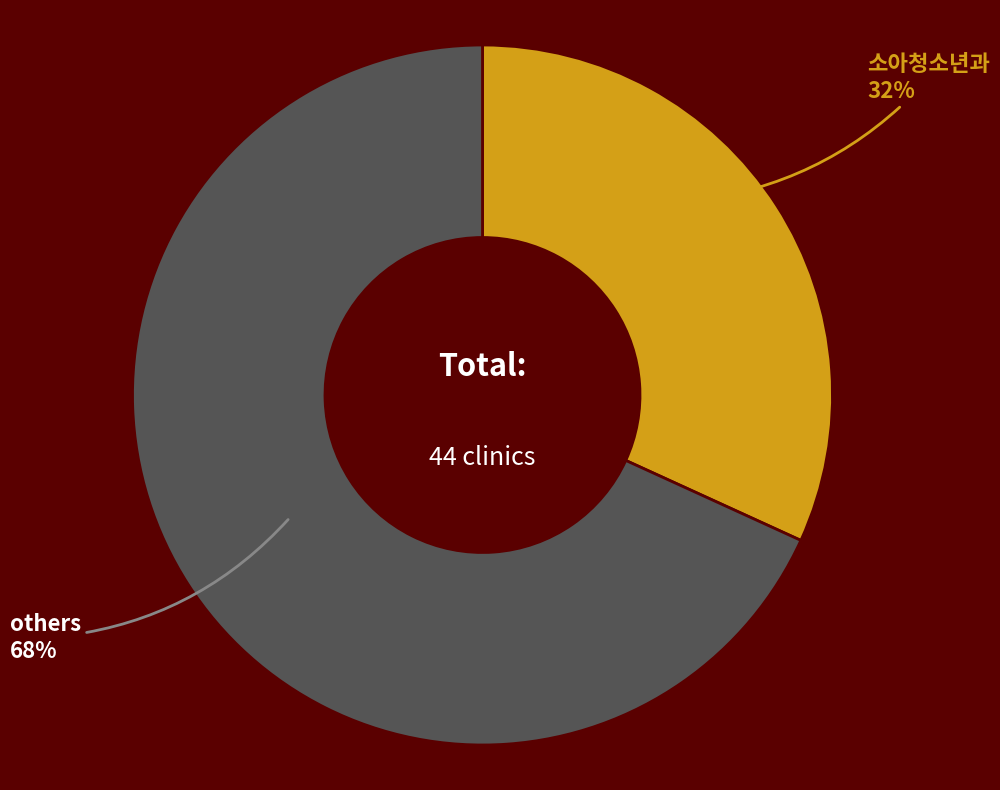

Combined, do others and 소아청소년과 account for over 50%?

Yes